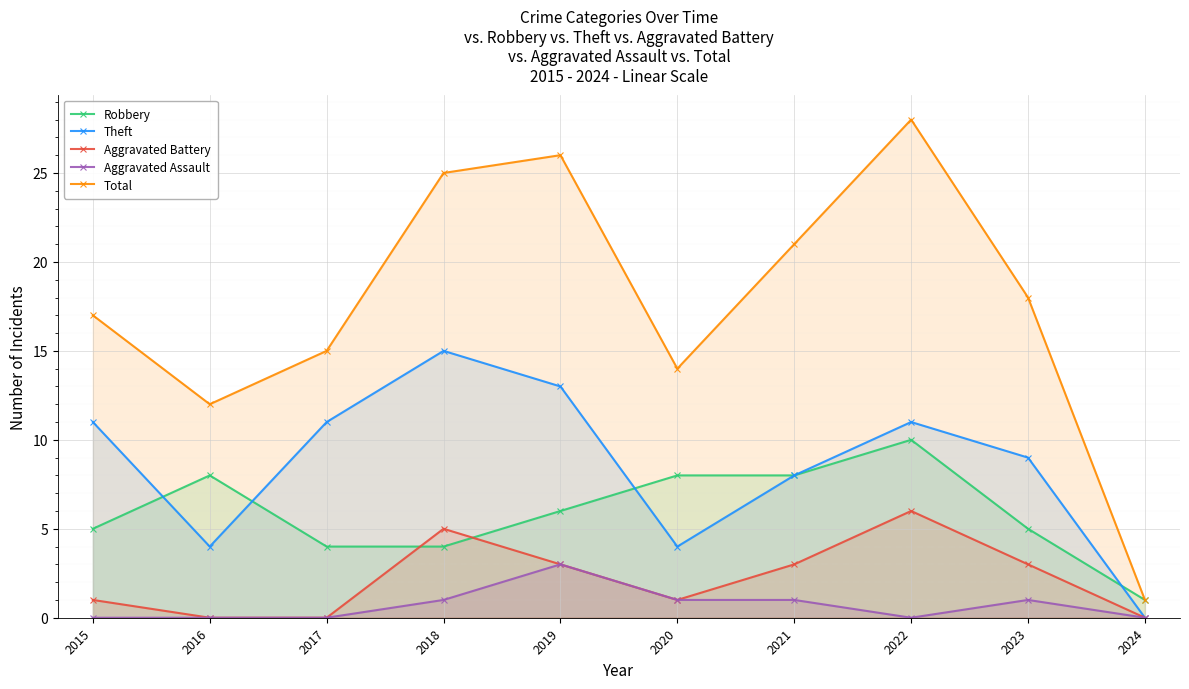

How many lines are shown in the chart?

5